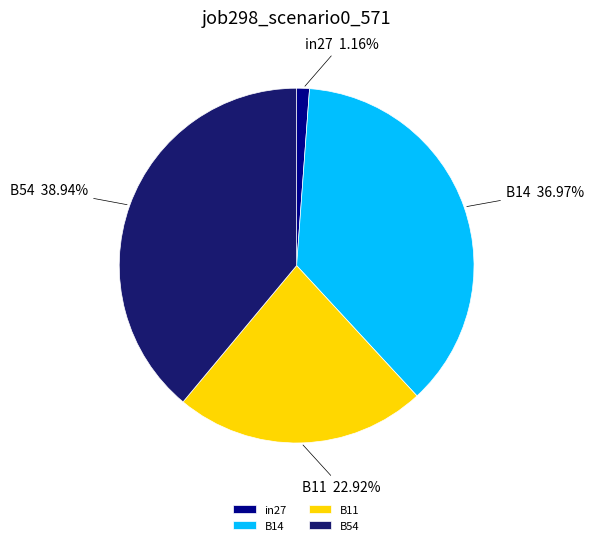

Between B11 and B54, which is larger?

B54